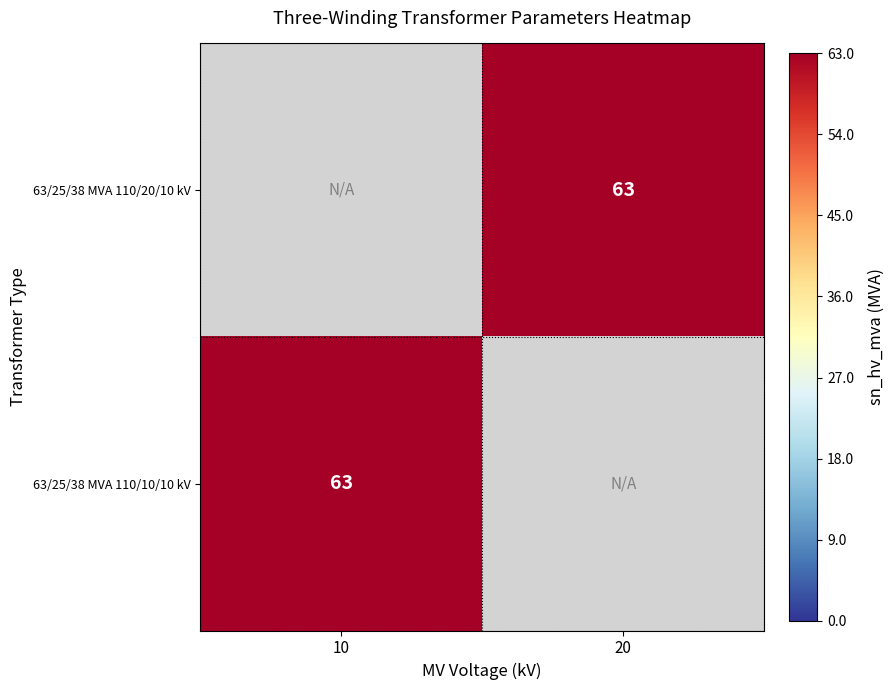

Count the number of data series in this chart.

2